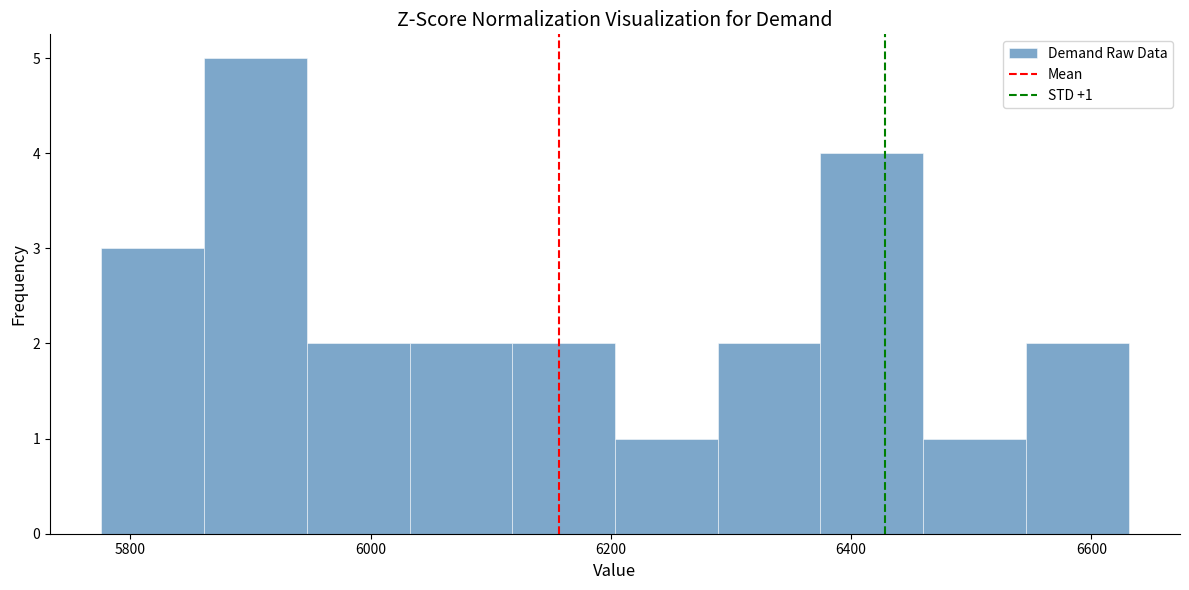

Which range on the x-axis has the tallest bar?

5860 to 5940